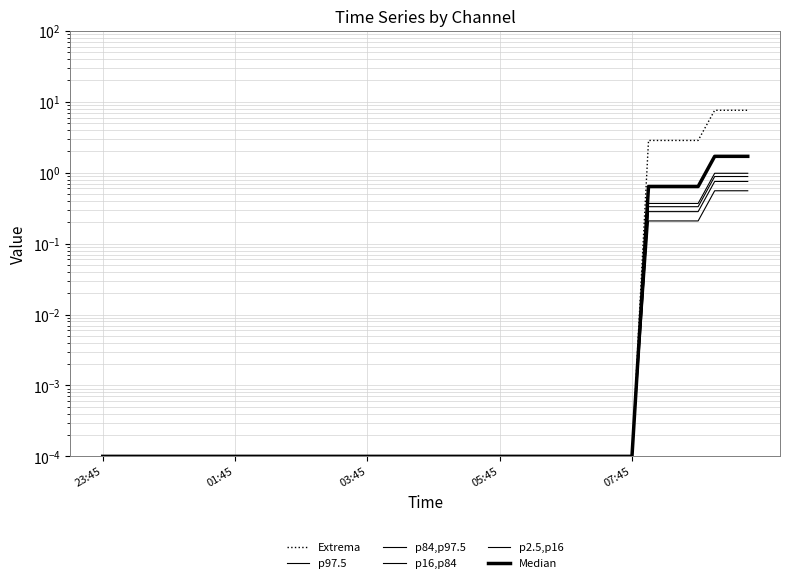

What position from the right is 17?

23